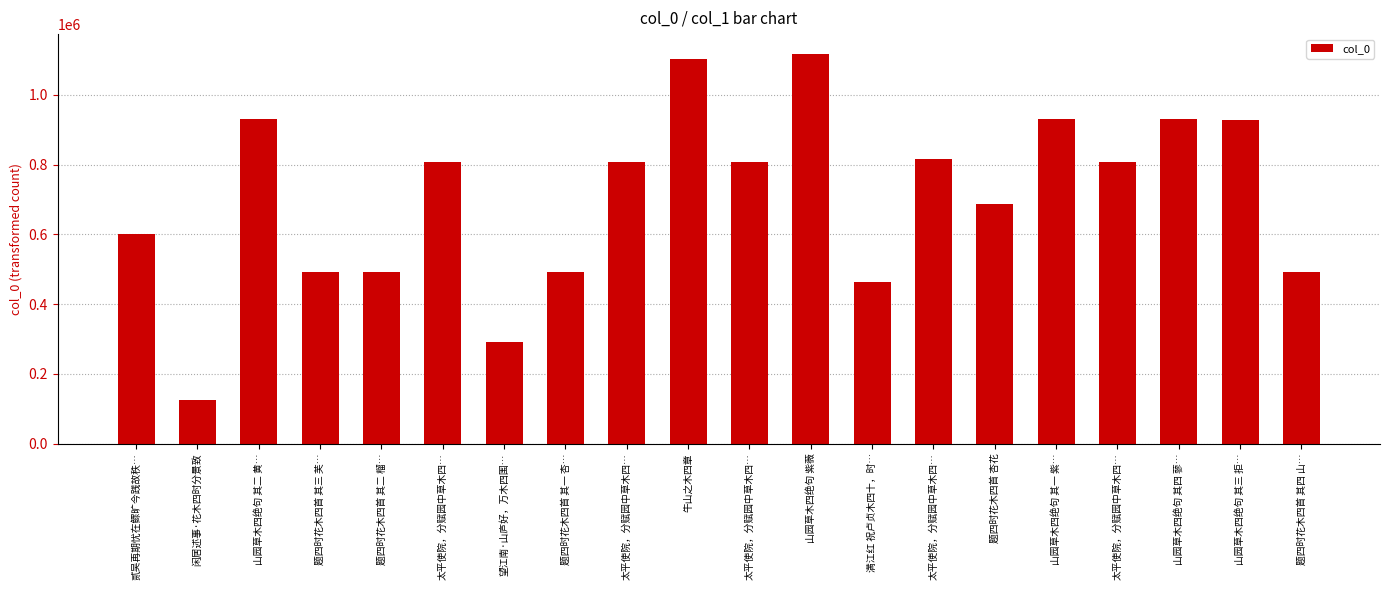

Are the bars horizontal?

No